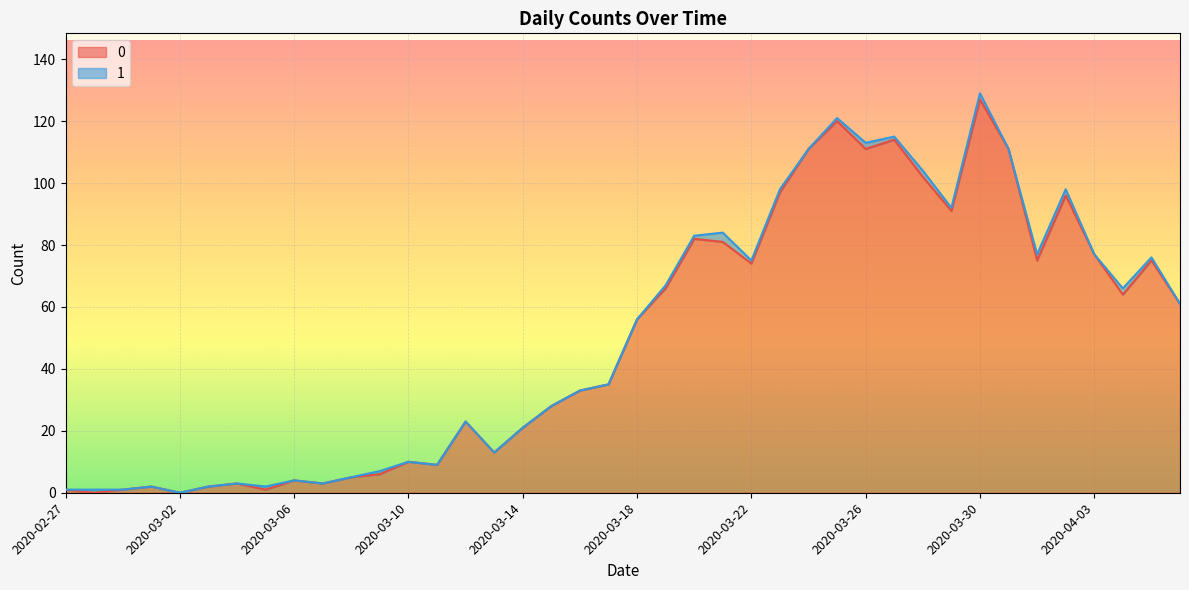

At which category is the sum across all series the highest?

2020-03-30